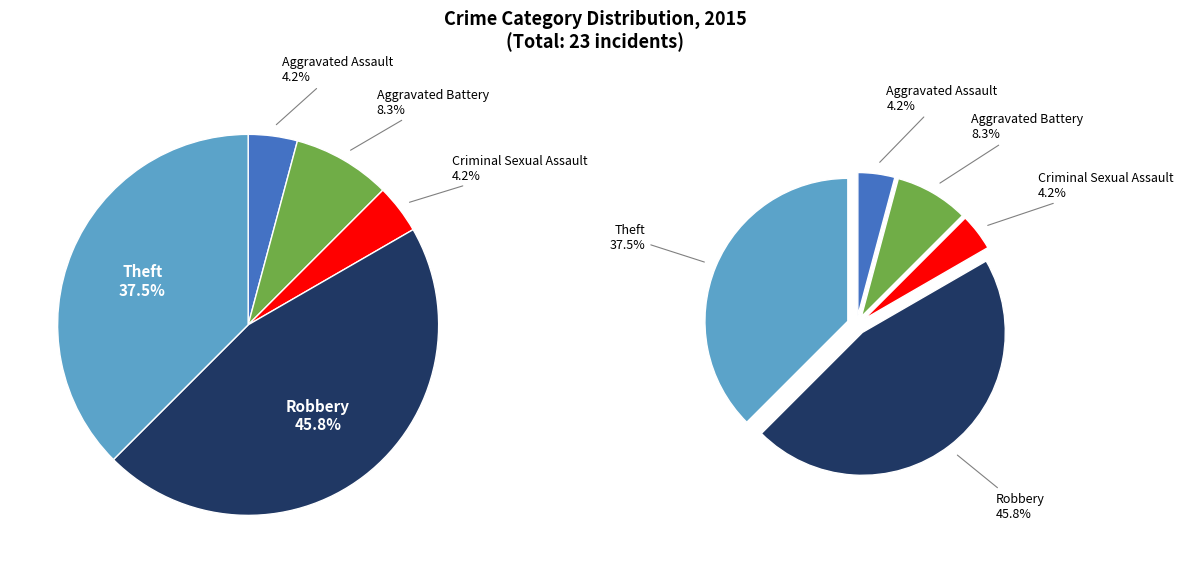

Rank the categories by value from lowest to highest.

Aggravated Assault, Criminal Sexual Assault, Aggravated Battery, Theft, Robbery